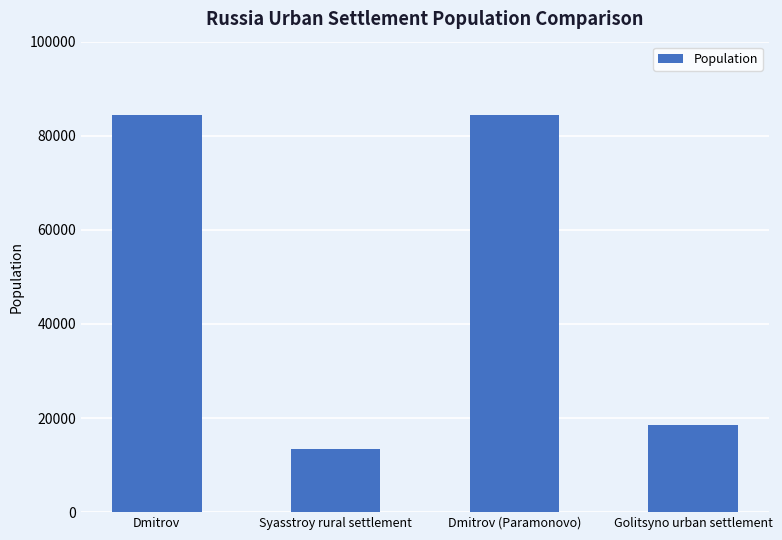

What is the label of the 3rd bar from the right?

Syasstroy rural settlement